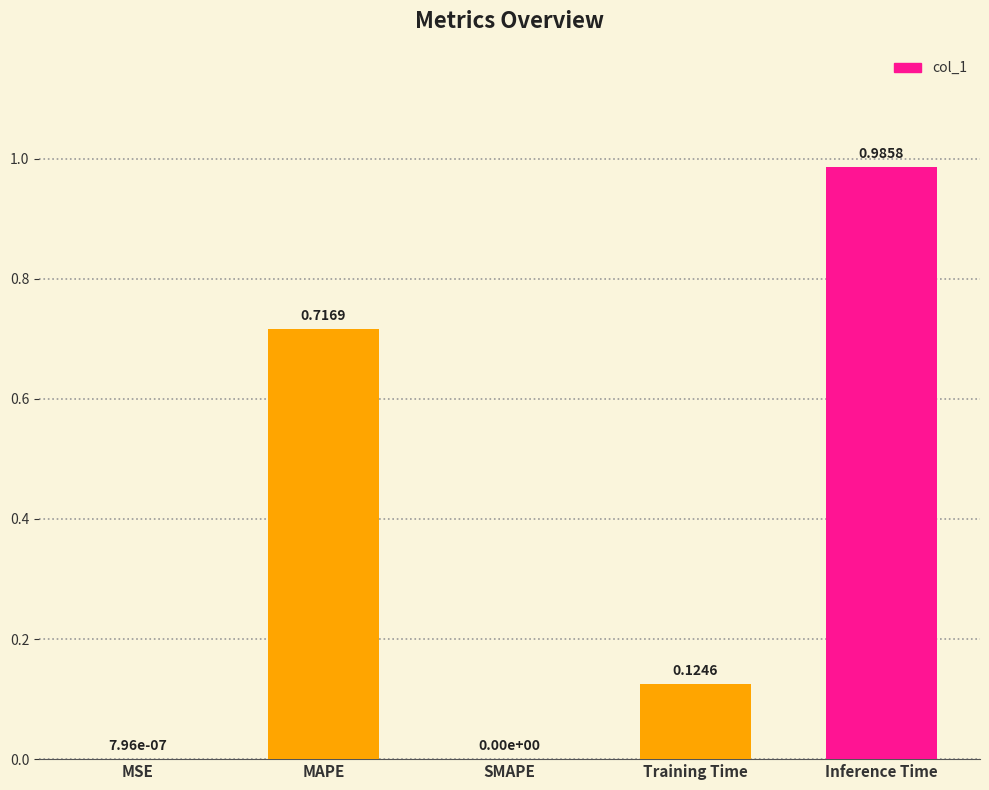

Between Inference Time and SMAPE, which is larger?

Inference Time